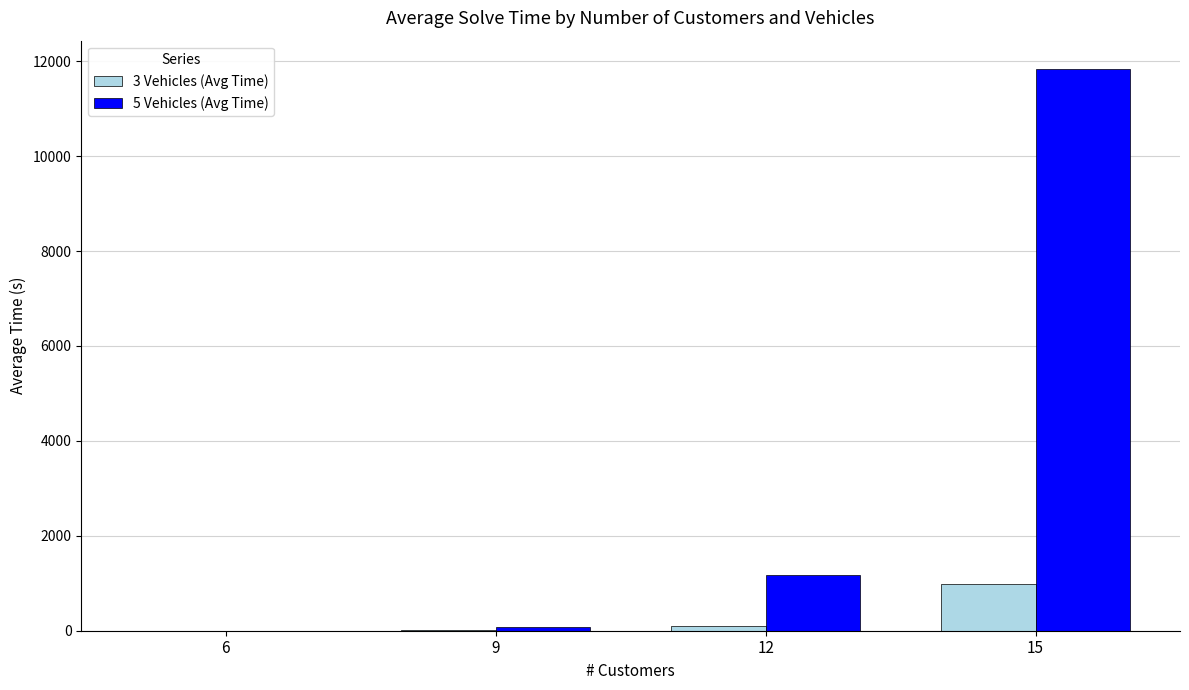

How many categories are shown in the chart?

4